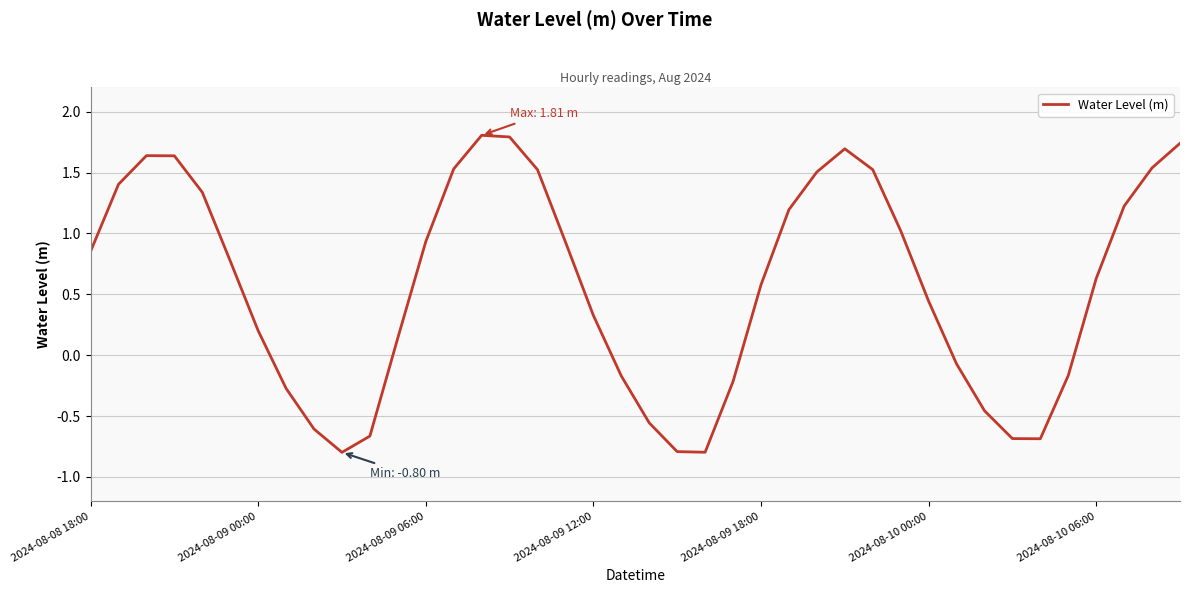

What is the minimum value shown in the chart?

-0.8